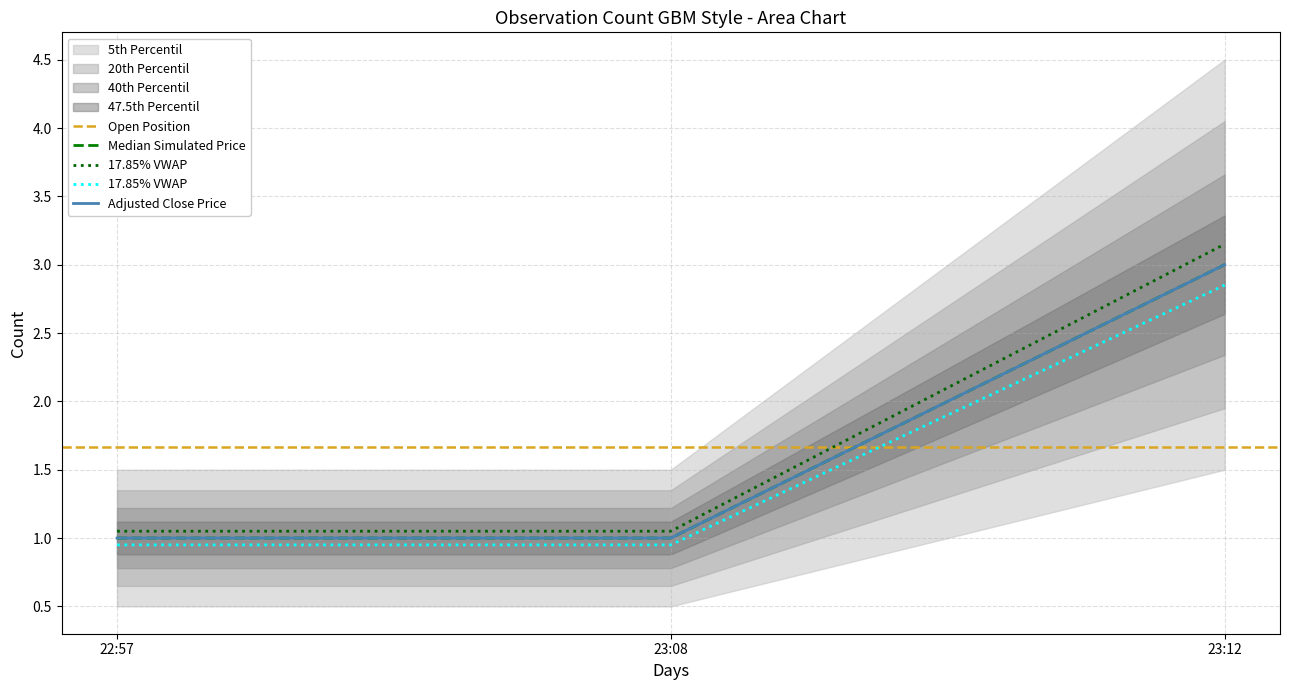

What is the label of the 1st point from the right?

23:12